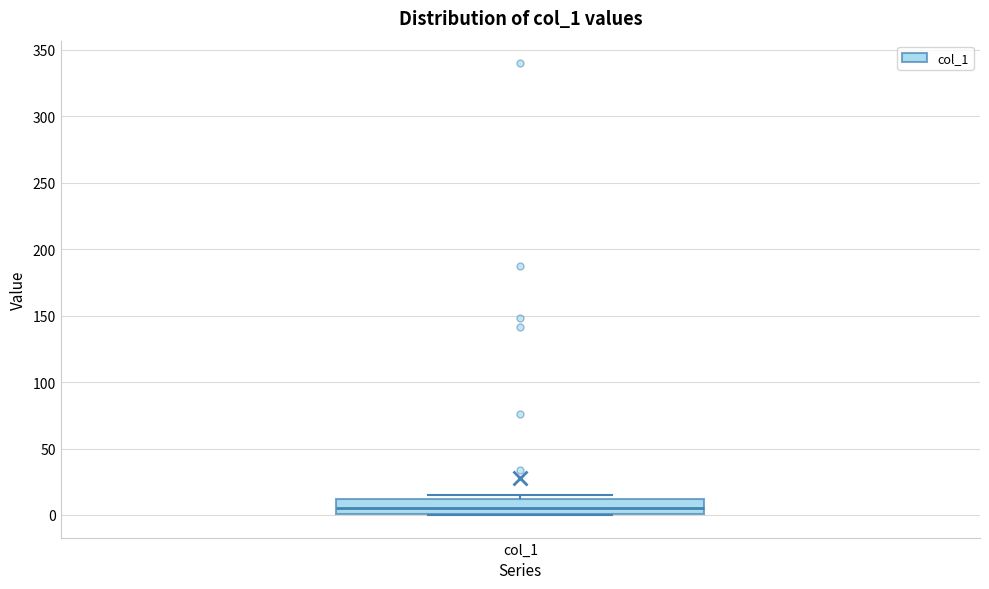

Read this box plot against the y-axis: the position of the median line, the range covered by the box, and the ends of both whiskers. The values are not printed on the chart, so give them approximately, as read against the axis.

median 5, box 0 to 10, whiskers 0 to 15